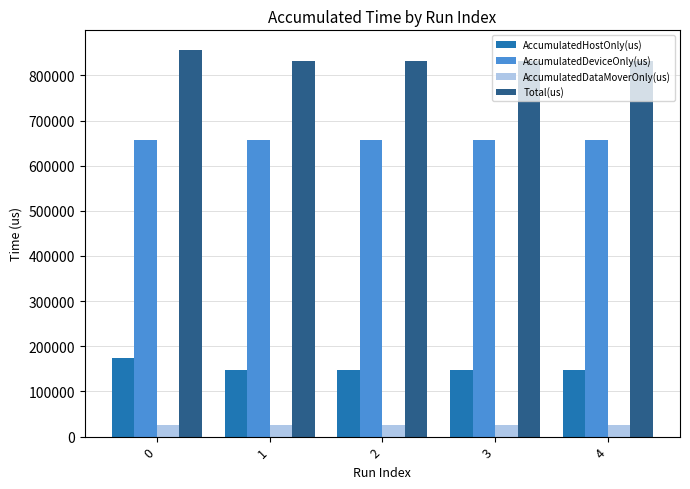

What is the sum of the Total(us) values at 1 and 2?

1661981.0